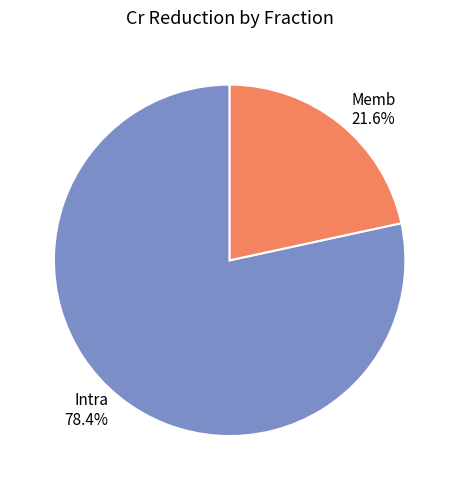

The Intra slice represents 78% of the pie. True or false?

True